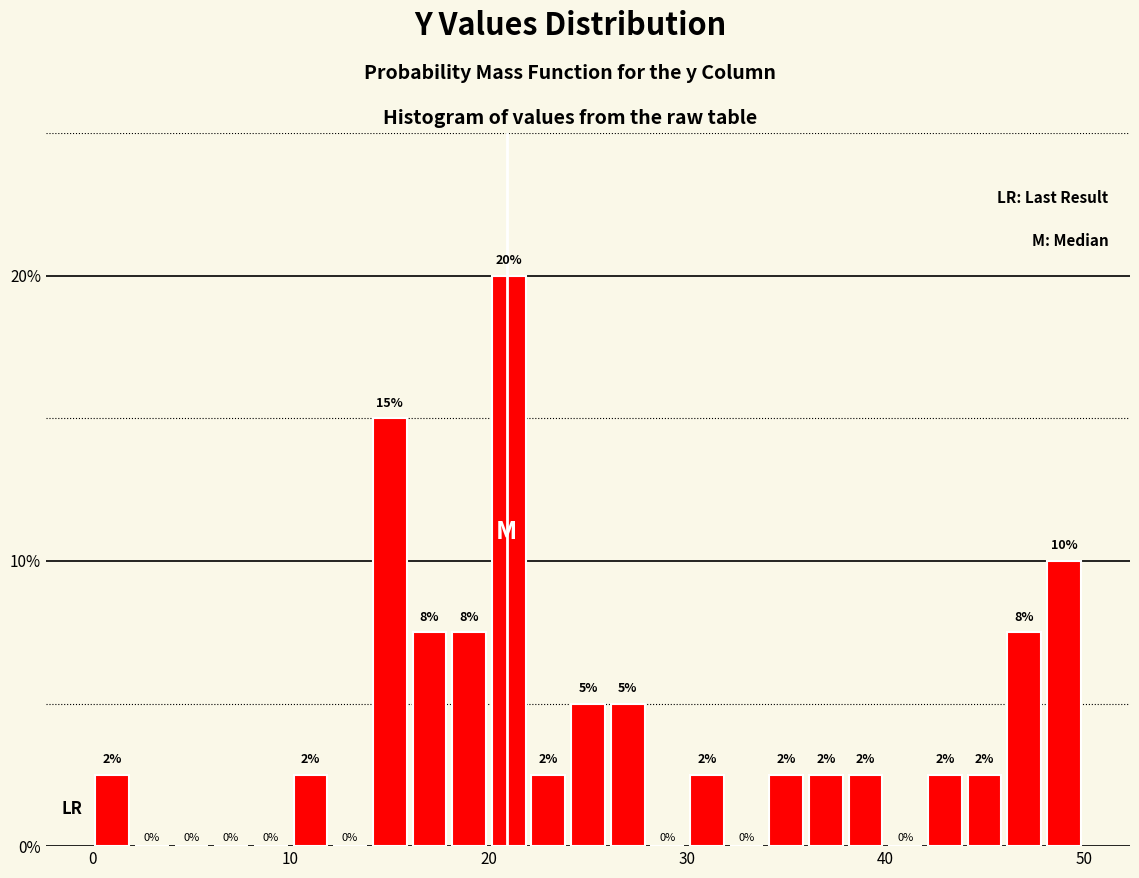

Around what value on the x-axis is the tallest bar? Give the approximate position of its centre, as read against the axis.

21